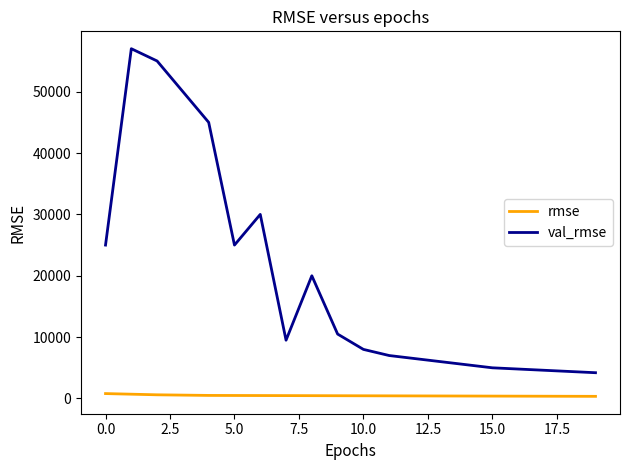

How many categories are shown in the chart?

20